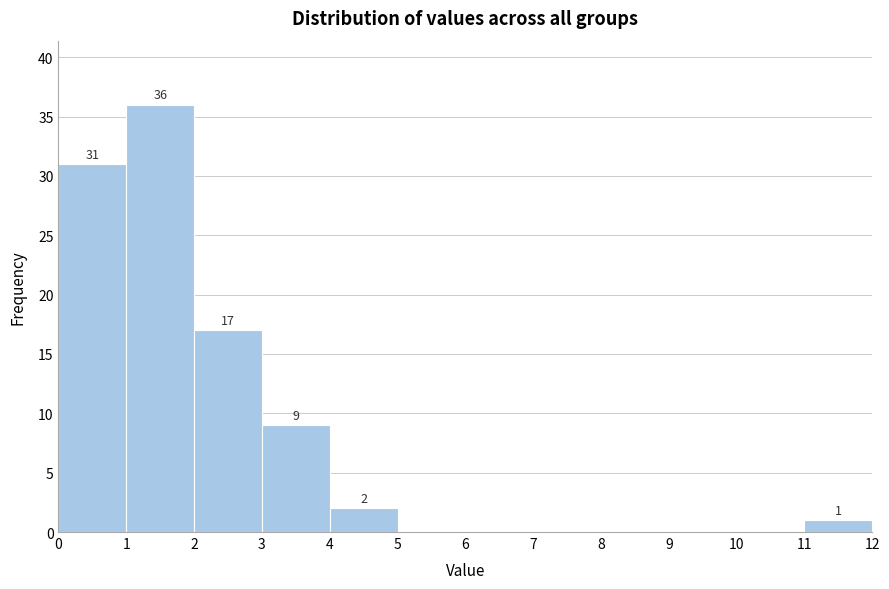

Over which range of the x-axis is the bar tallest?

1 to 2